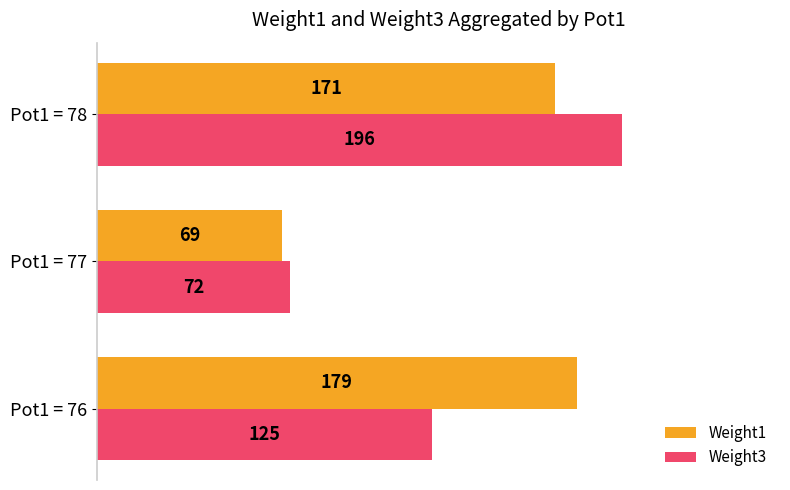

Which series has the largest total across all categories?

Weight1